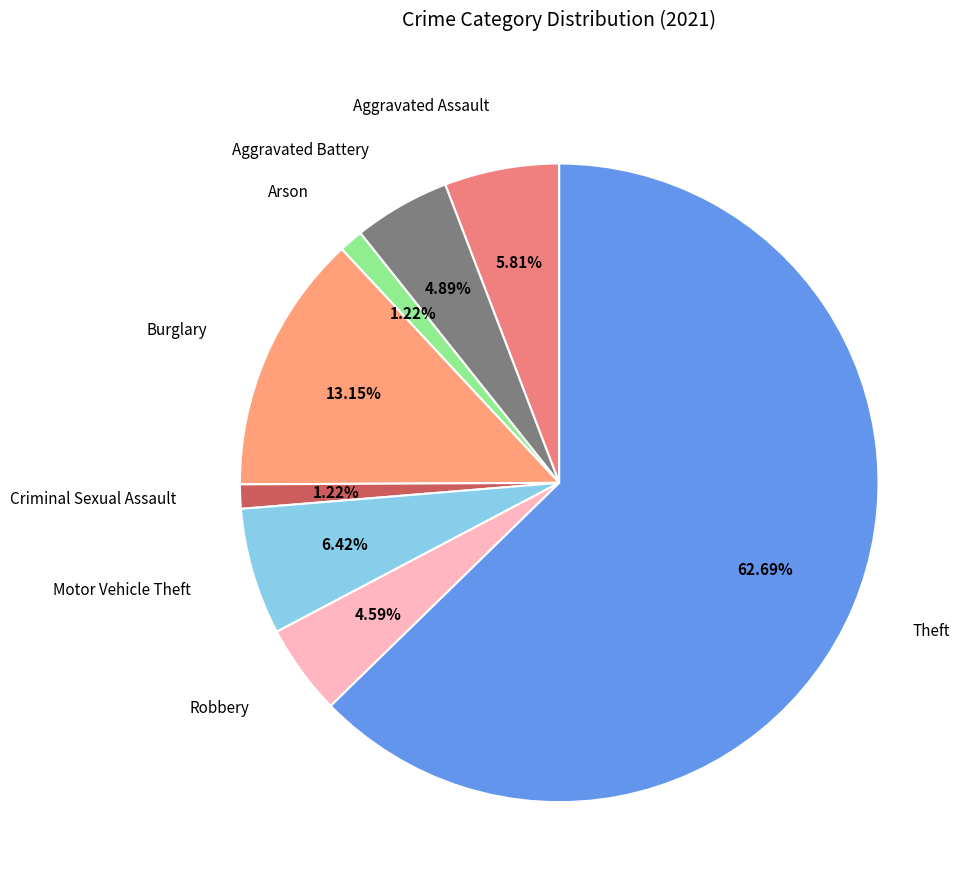

Count the number of slices in the pie.

8